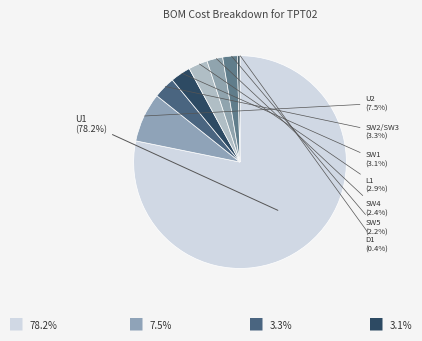

What is the largest slice in the pie chart?

U1 CYBLE-014008-00